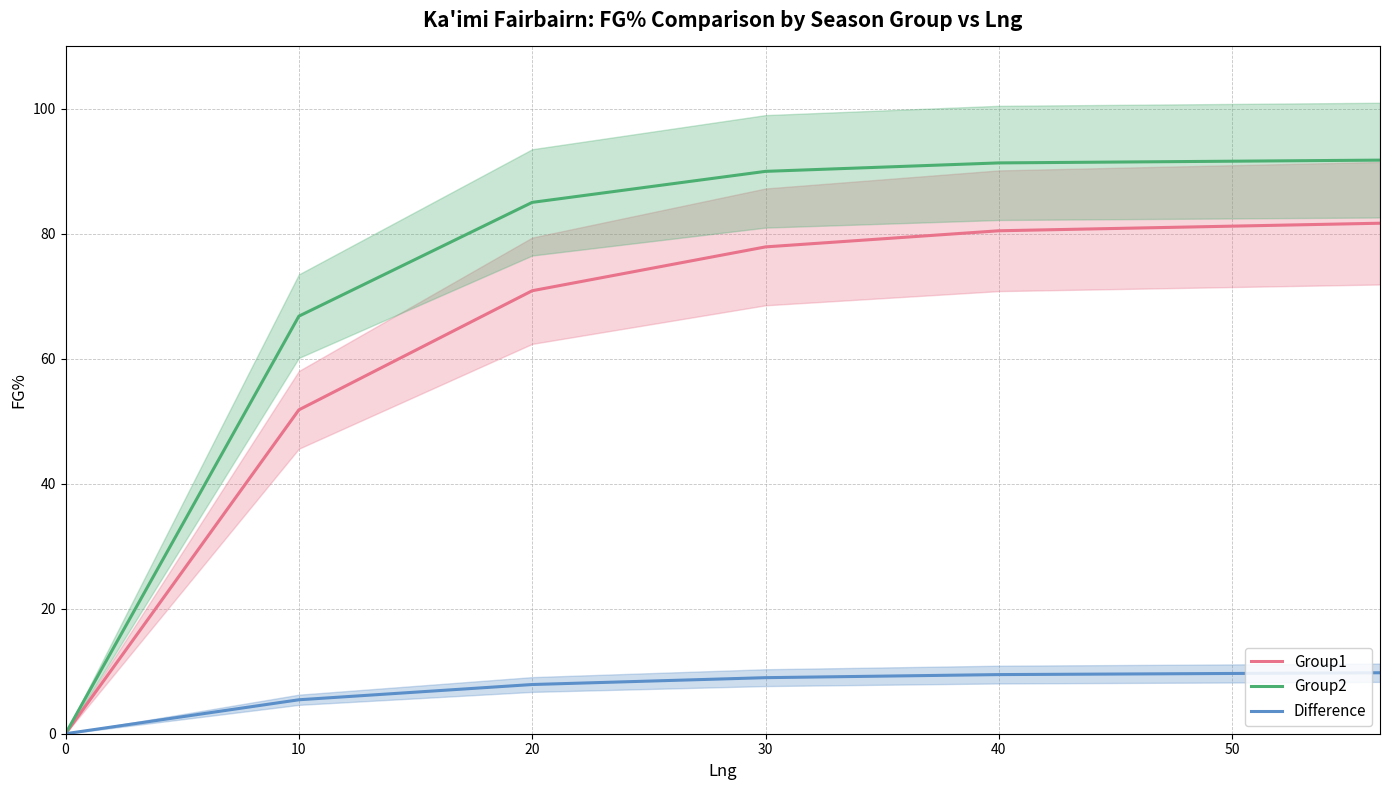

What is the average value of the Difference series?

6.9